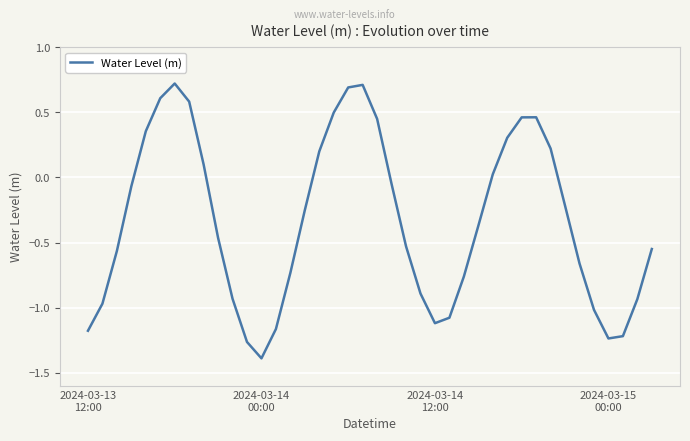

What is the label of the 19th point from the right?

21